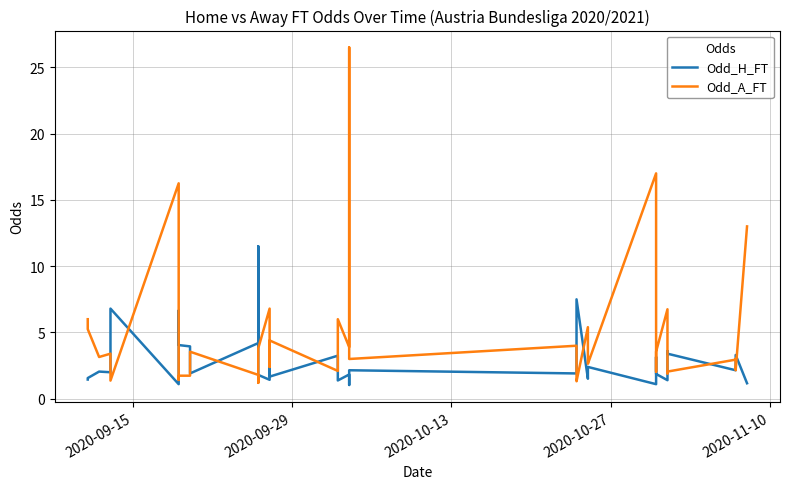

What is the lowest value of the Odd_A_FT series?

1.2